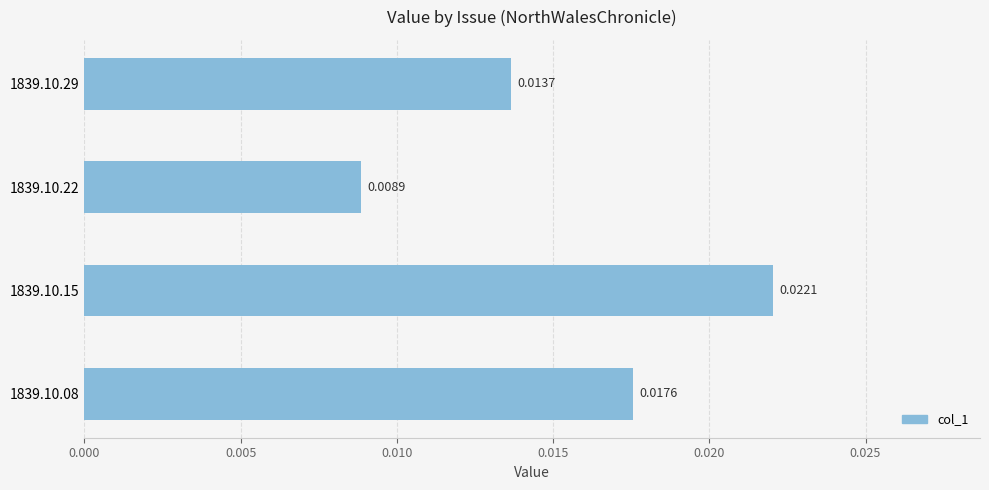

Which has a higher value, 1839.10.08 or 1839.10.29?

1839.10.08